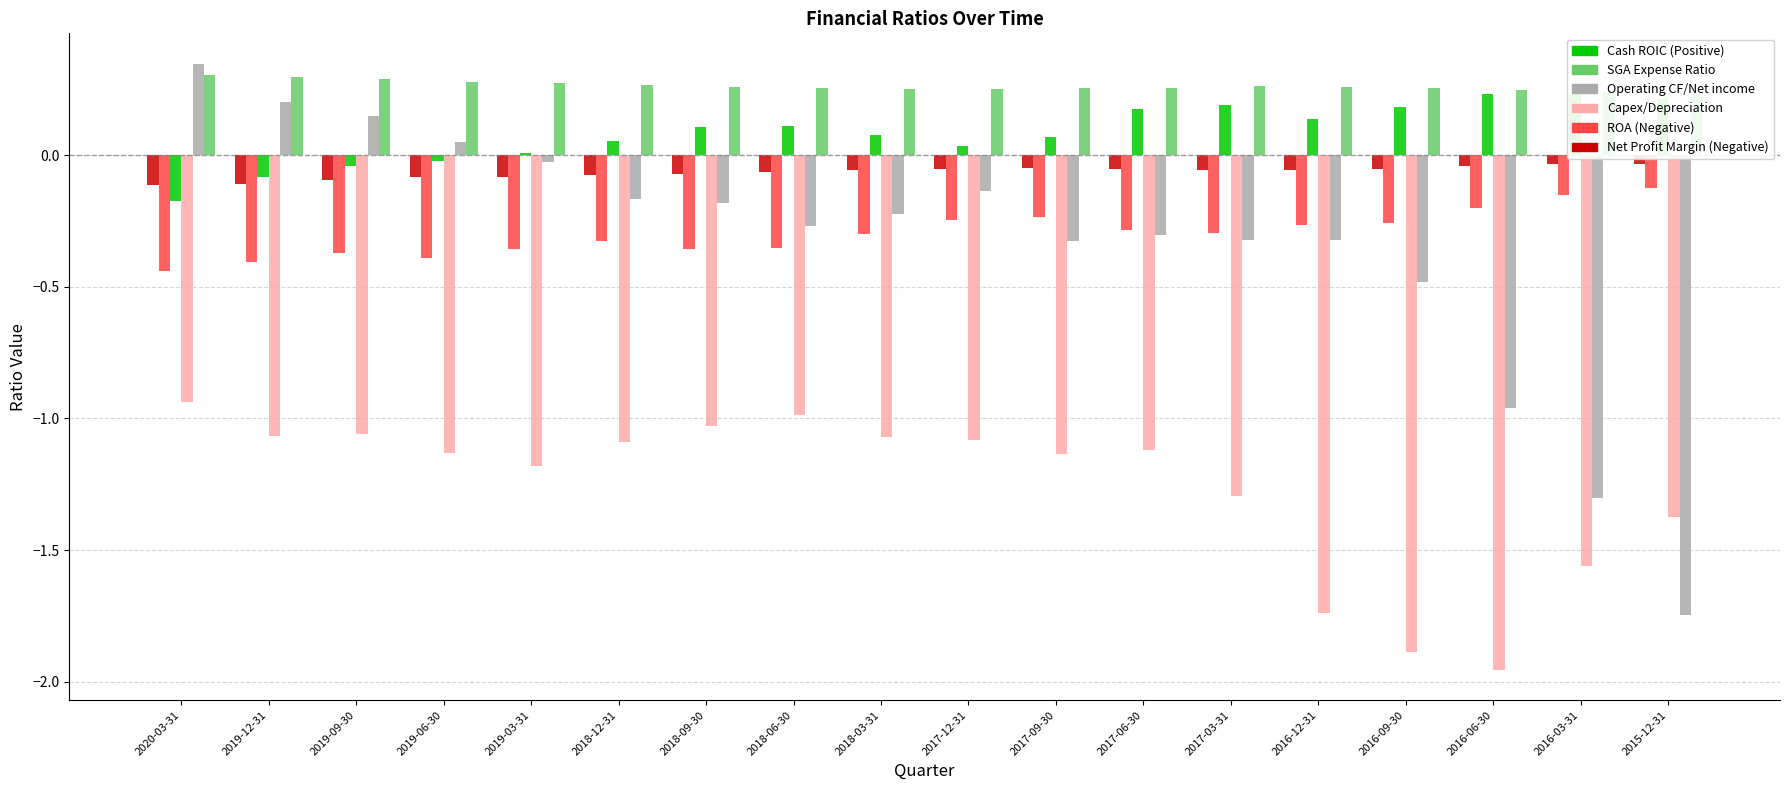

What is the difference between the highest and lowest values at 2019-09-30?

1.3